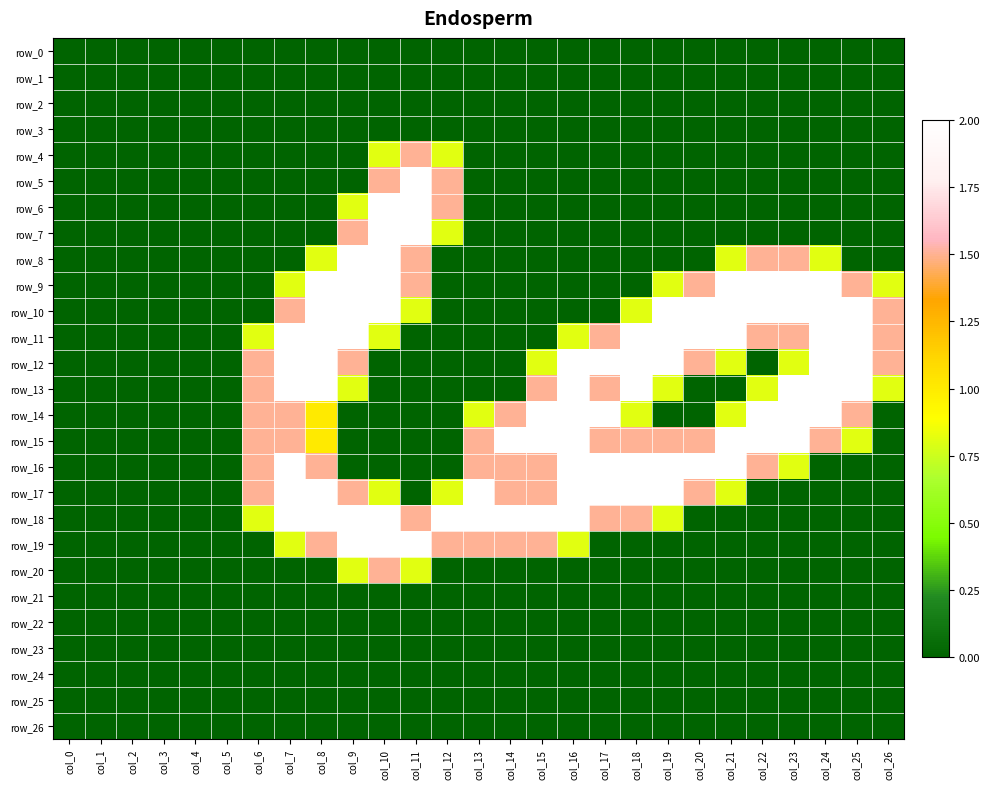

What is the sum of all row_20 values?

3.1